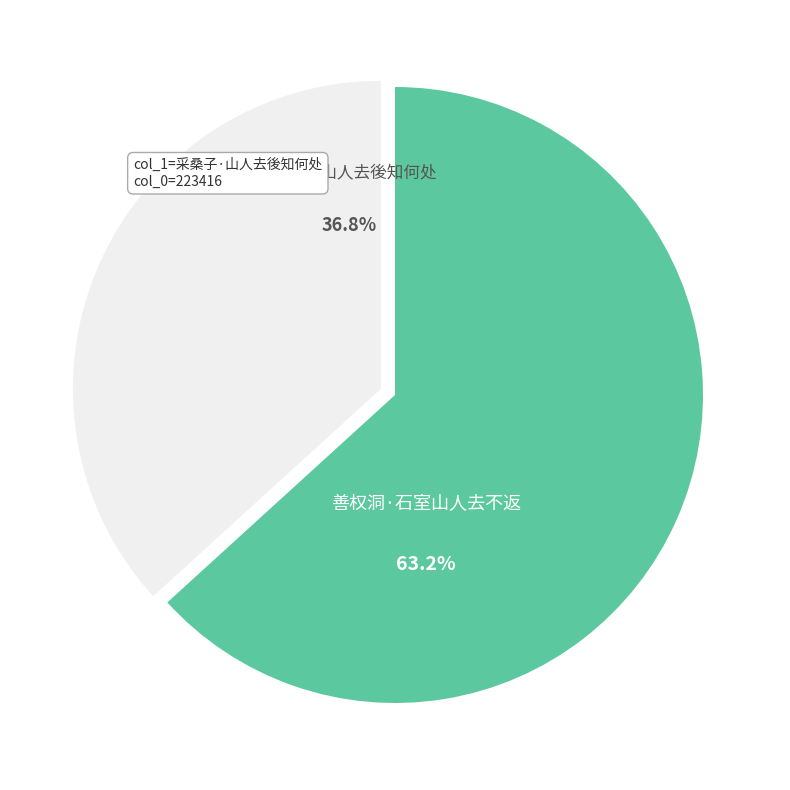

What is the ratio of the value at 善权洞·石室山人去不返 to the value at 采桑子·山人去後知何处?

1.7